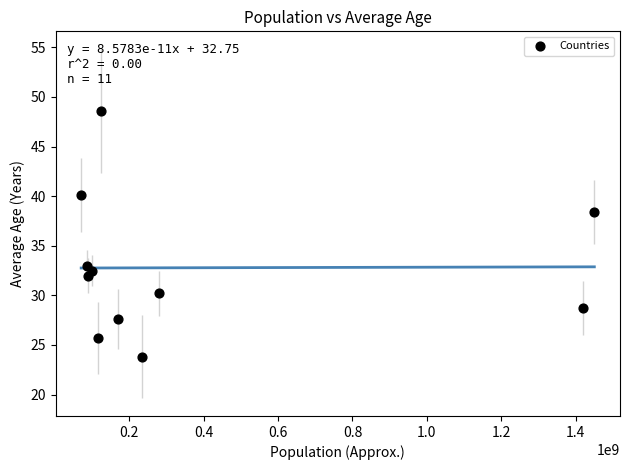

What Y value in the scatter plot is closest to 36?

38.4